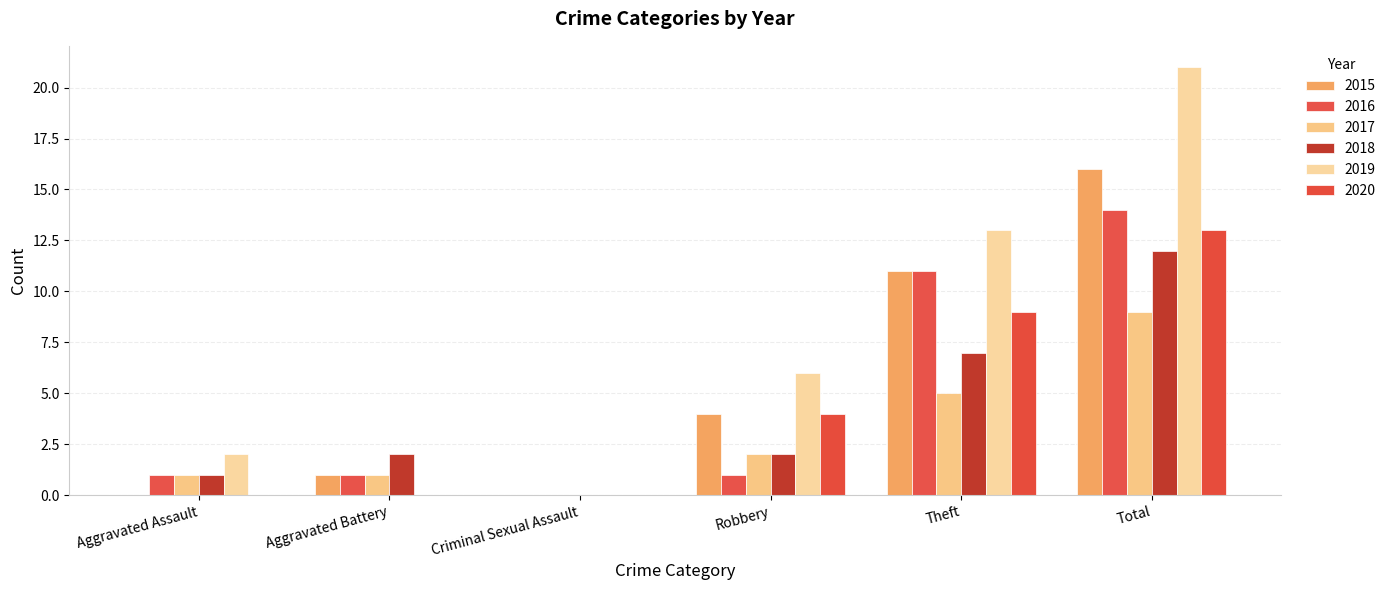

What is the spread (max minus min) of values at Aggravated Battery?

2